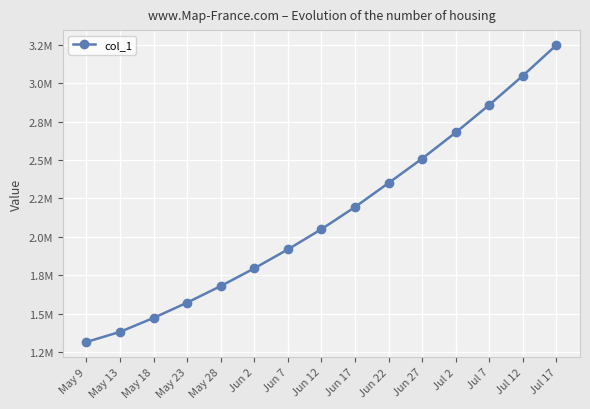

Does the chart have visible grid lines?

Yes